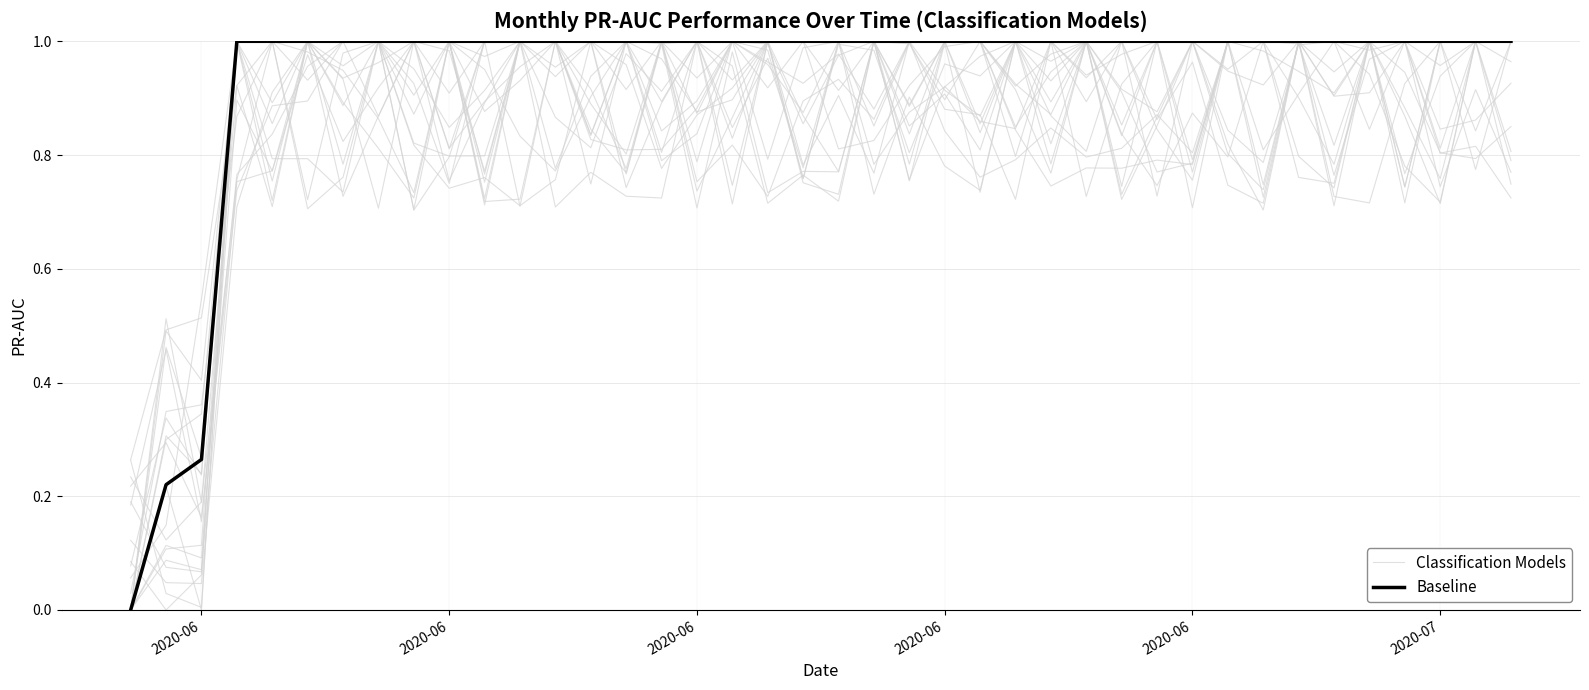

How many series are shown in this chart?

2